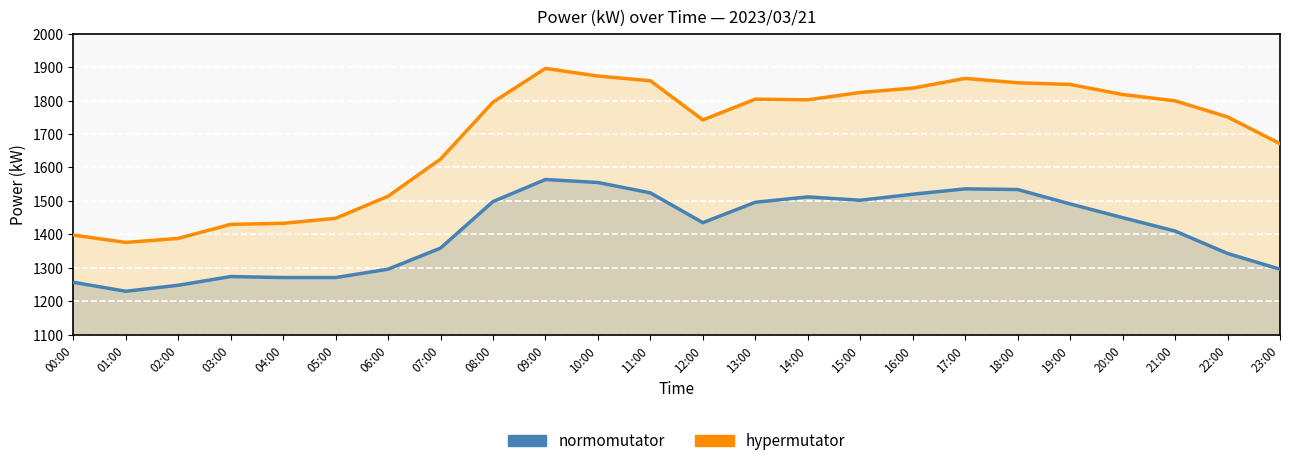

What is the maximum value for normomutator?

1564